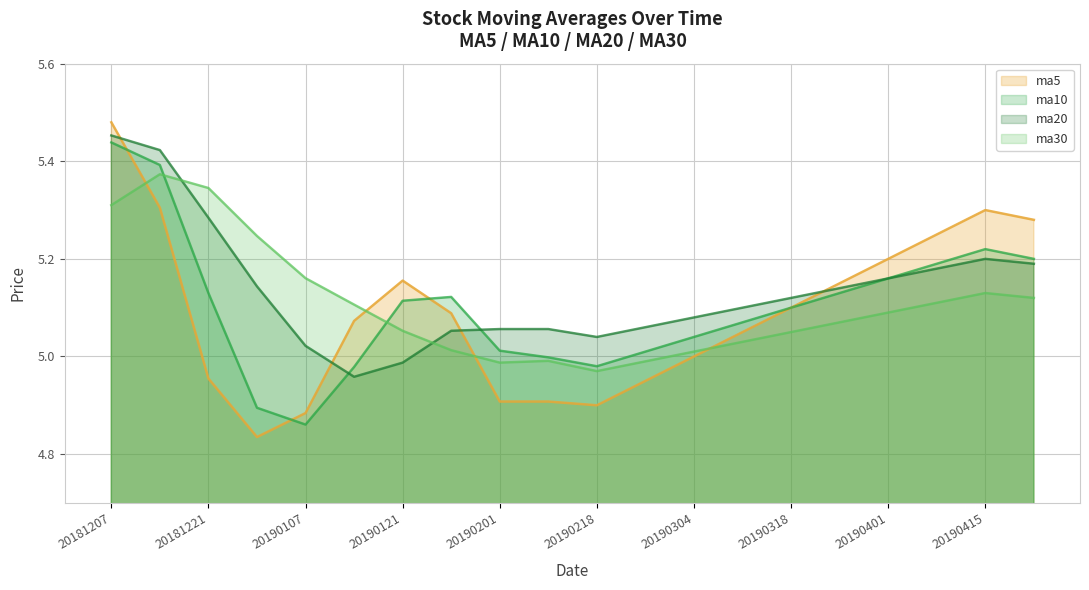

Reading left to right, transcribe all the data shown in this chart.

ma5: 5.5	5.3	5.0	4.8	4.9	5.1	5.2	5.1	4.9	4.9	4.9	5.0	5.0	5.0	5.1	5.2	5.2	5.2	5.3	5.3
ma10: 5.4	5.4	5.1	4.9	4.9	5.0	5.1	5.1	5.0	5.0	5.0	5.0	5.0	5.1	5.1	5.1	5.2	5.2	5.2	5.2
ma20: 5.5	5.4	5.3	5.1	5.0	5.0	5.0	5.1	5.1	5.1	5.0	5.1	5.1	5.1	5.1	5.1	5.2	5.2	5.2	5.2
ma30: 5.3	5.4	5.3	5.2	5.2	5.1	5.1	5.0	5.0	5.0	5.0	5.0	5.0	5.0	5.0	5.1	5.1	5.1	5.1	5.1